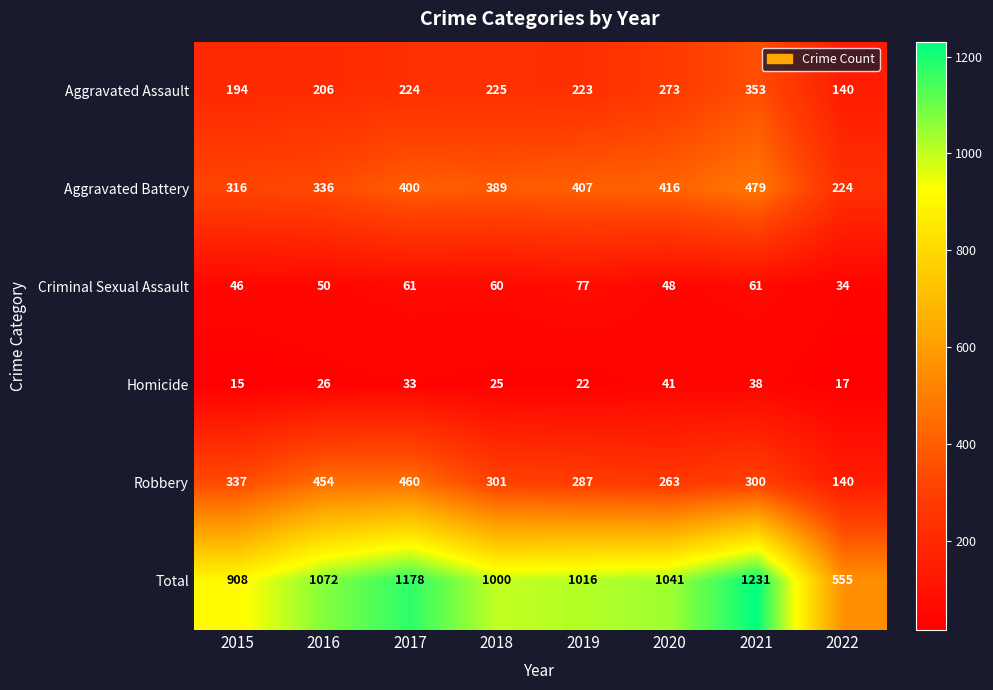

At 2020, list the series in order from smallest to largest.

Homicide, Criminal Sexual Assault, Robbery, Aggravated Assault, Aggravated Battery, Total